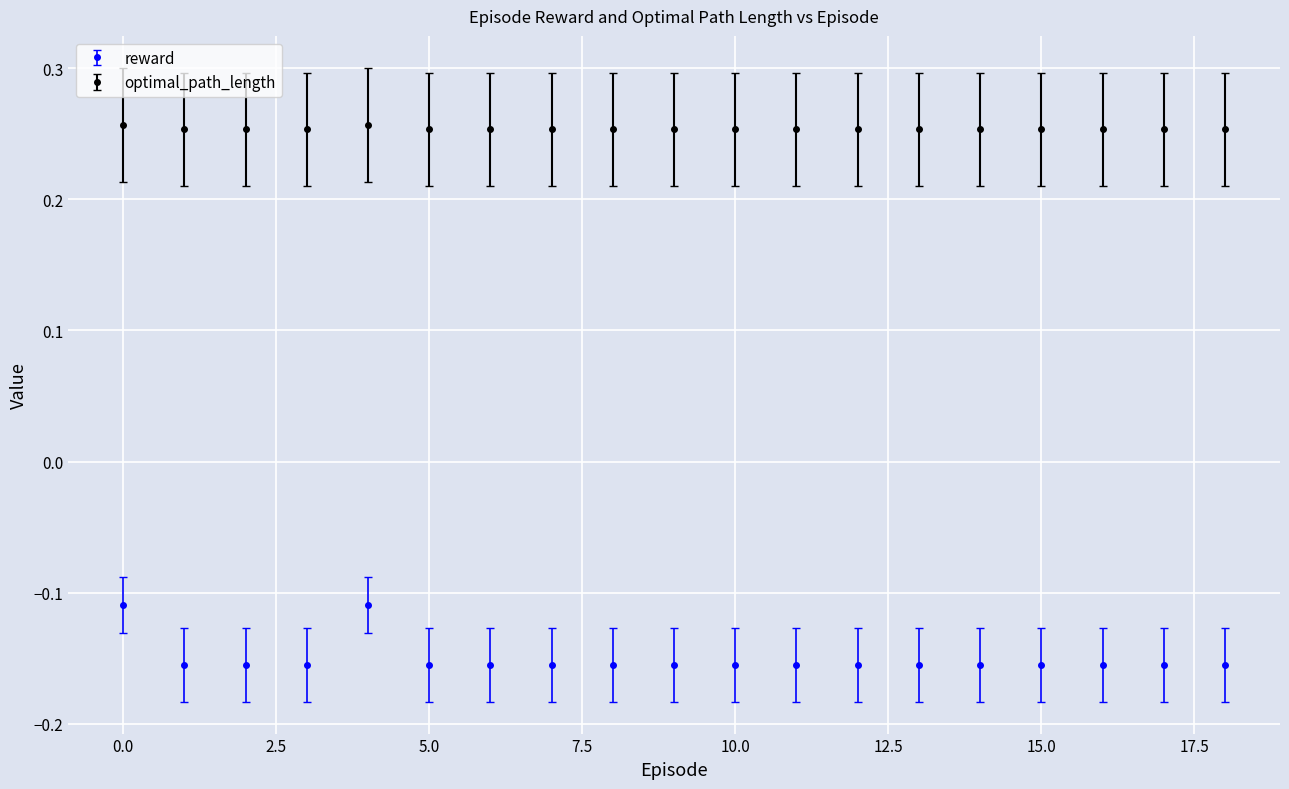

True or false: optimal_path_length and reward intersect in this chart.

False